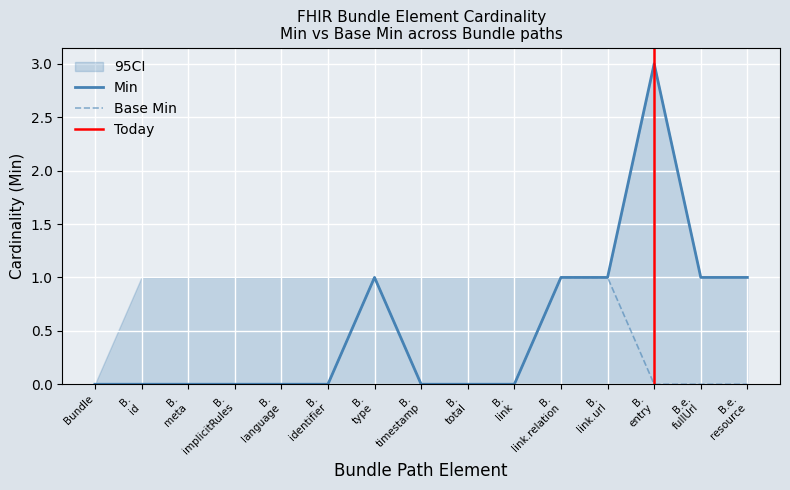

What is the difference between the second highest and second lowest values in the Min series?

1